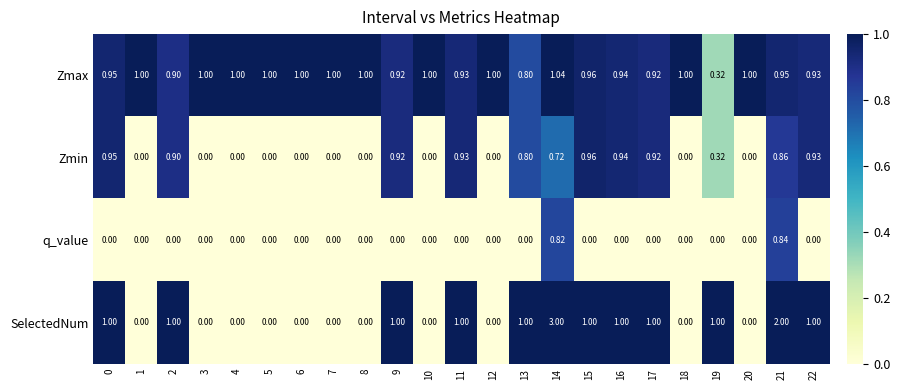

List the series in order of their peak value, highest first.

SelectedNum, Zmax, Zmin, q_value